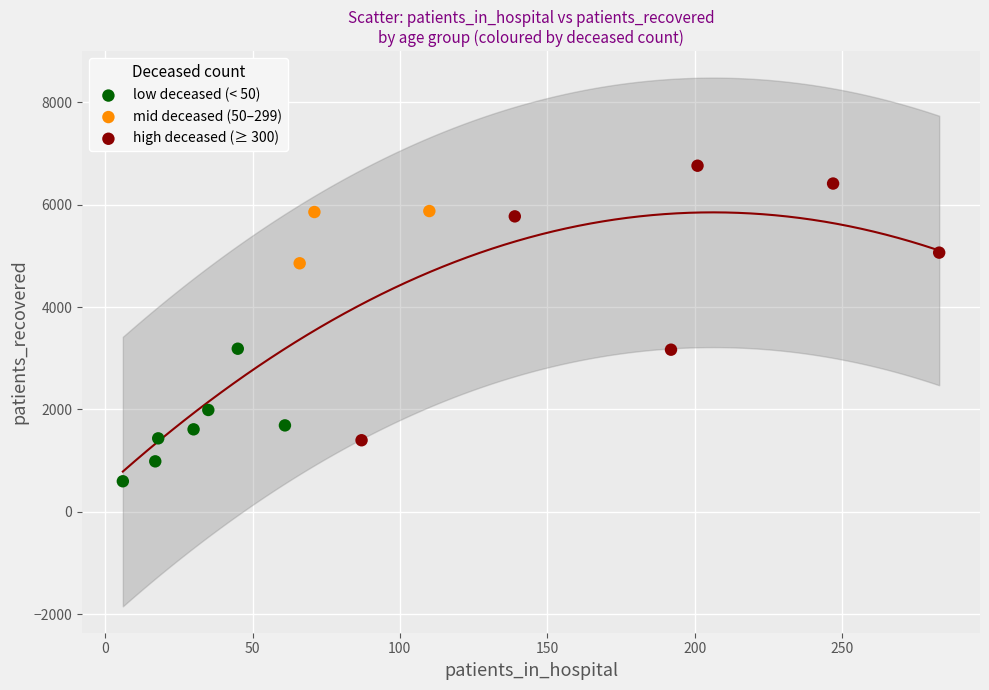

Which series contains the lowest Y value?

low deceased (< 50)